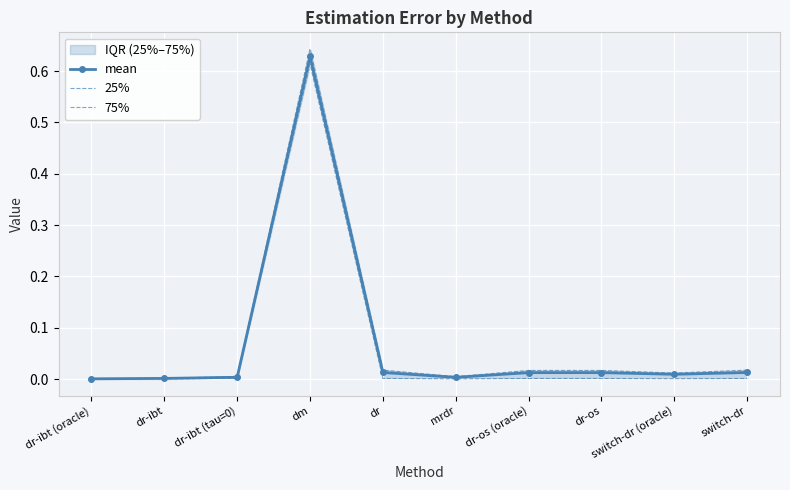

What is the maximum value for 75%?

0.6